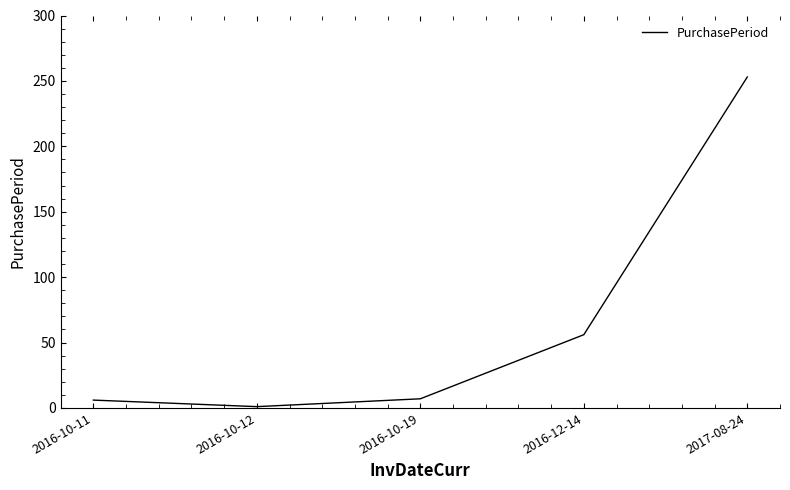

What is the maximum value shown in the chart?

253